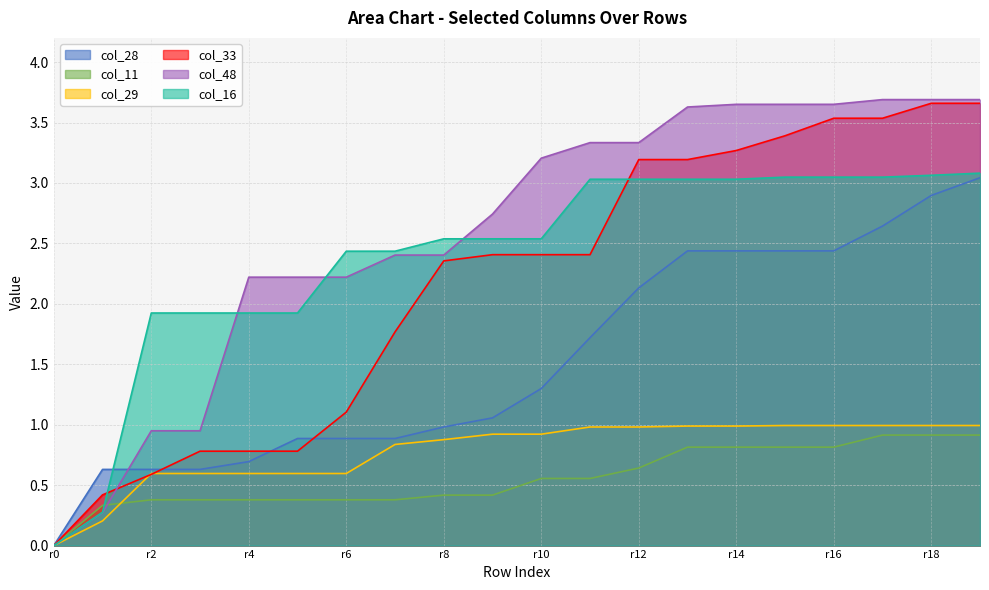

How many lines are shown in the chart?

6